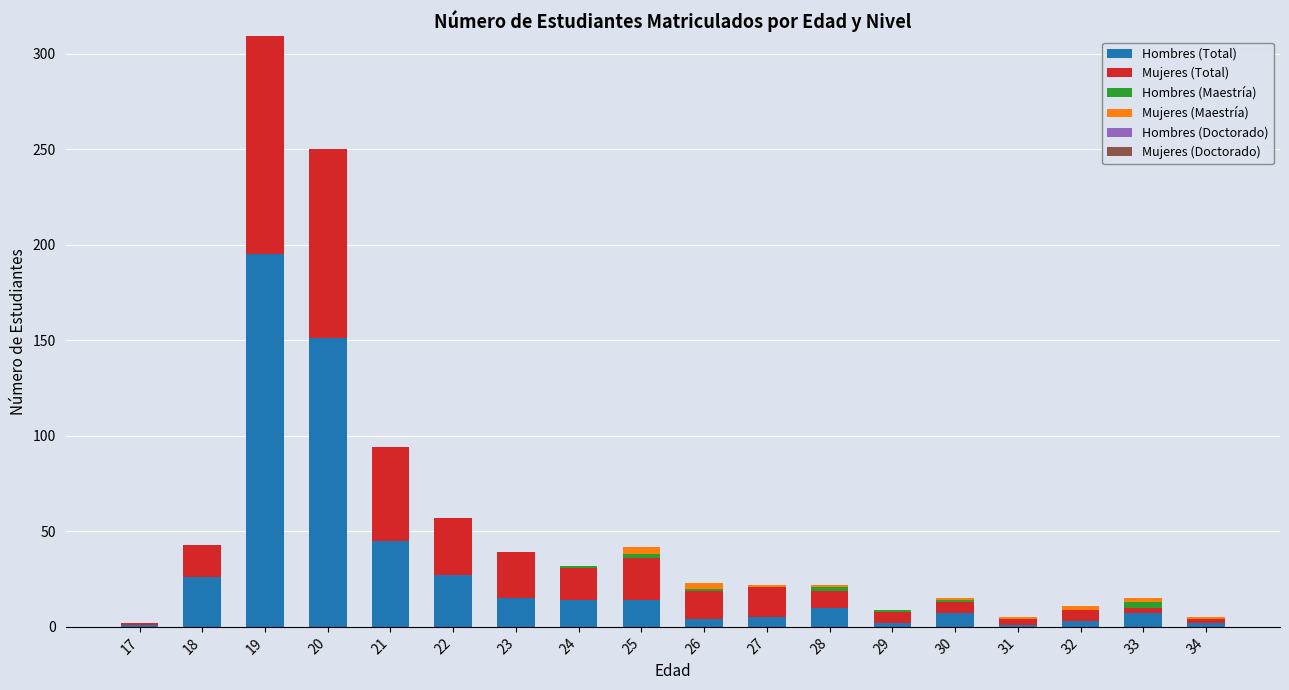

What is the maximum value for Hombres (Total)?

195